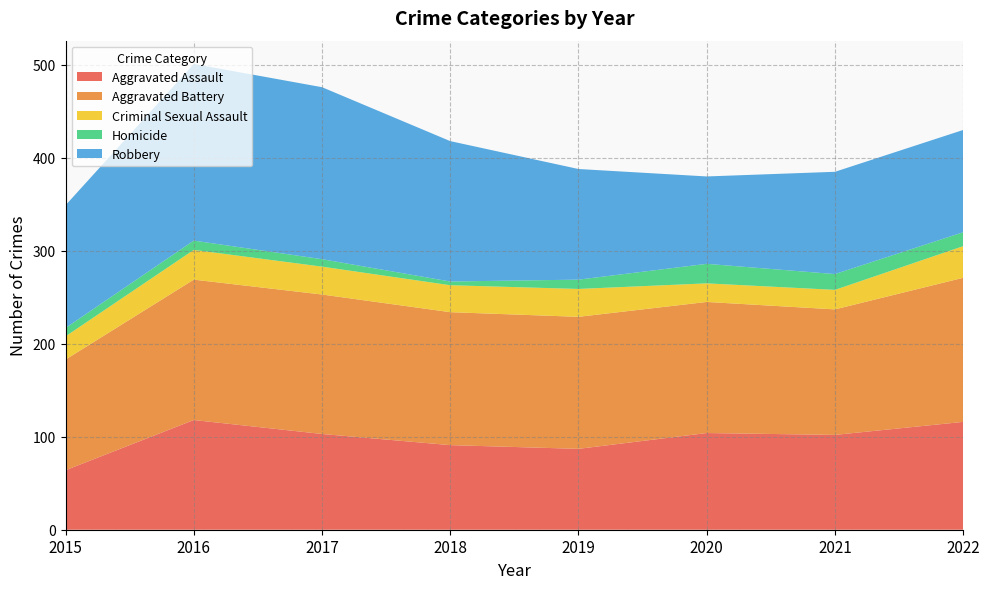

Reading right to left, transcribe all the data shown in this chart.

Aggravated Assault: 116	102	104	87	91	103	118	64
Aggravated Battery: 155	135	141	142	143	150	151	119
Criminal Sexual Assault: 34	21	20	30	29	30	32	25
Homicide: 15	17	21	10	4	8	10	9
Robbery: 110	110	94	119	151	185	190	132